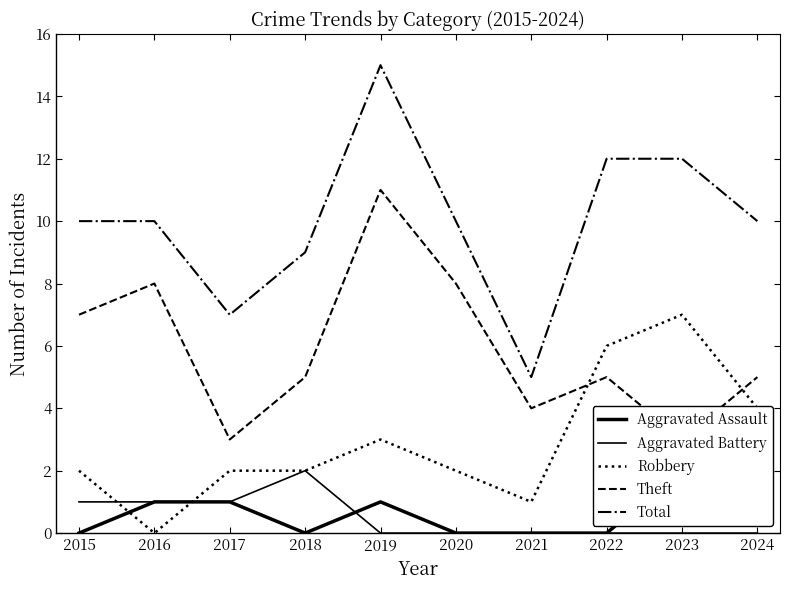

What is the average value of the Theft series?

6